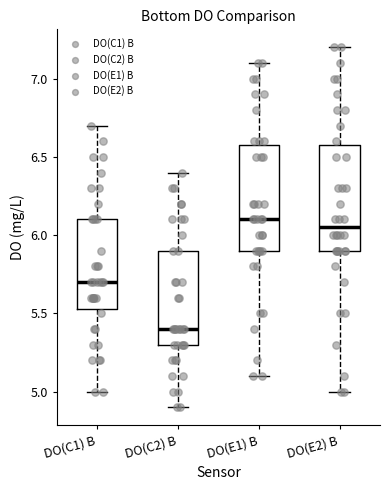

Reading left to right, read every box against the y-axis: the position of its median line, the range the box covers, and the ends of its whiskers. The values are not printed on the chart, so give them approximately, as read against the axis.

DO(C1) B: median 5.70, box 5.55 to 6.10, whiskers 5.00 to 6.70
DO(C2) B: median 5.40, box 5.30 to 5.90, whiskers 4.90 to 6.40
DO(E1) B: median 6.10, box 5.90 to 6.60, whiskers 5.10 to 7.10
DO(E2) B: median 6.05, box 5.90 to 6.60, whiskers 5.00 to 7.20